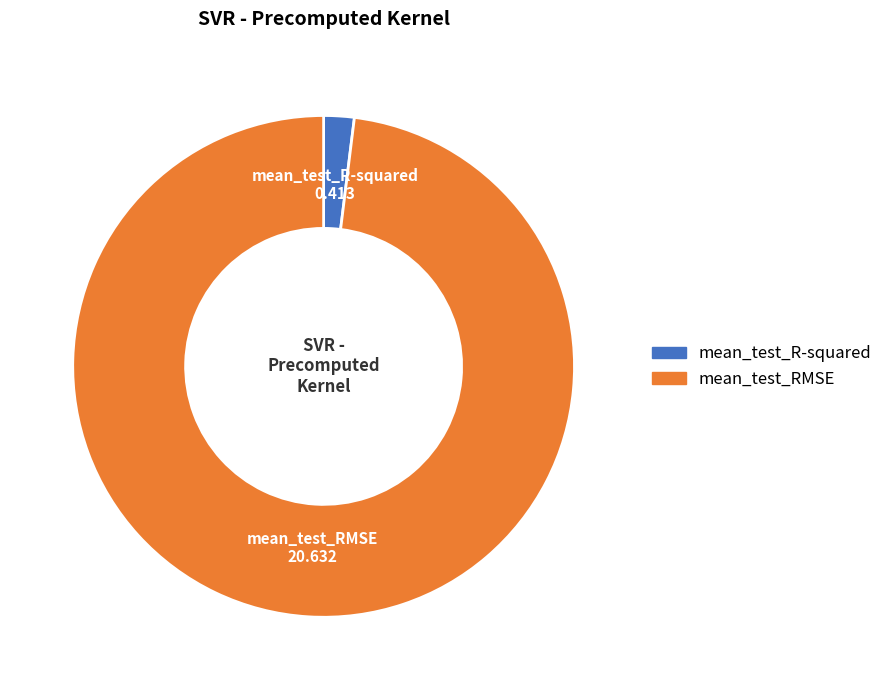

How many segments does this pie chart have?

2